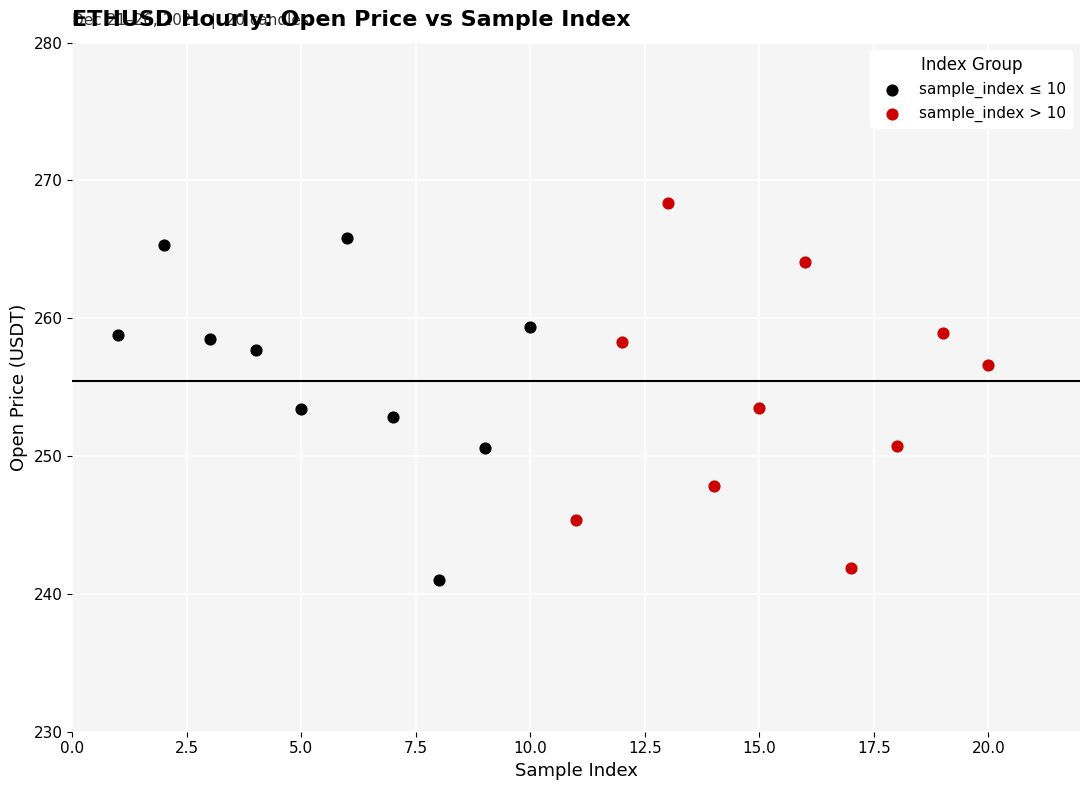

Which series reaches the minimum Y coordinate?

sample_index ≤ 10